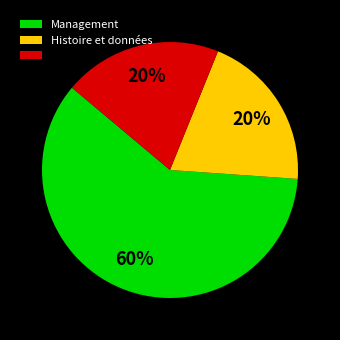

To the nearest percent, what is the difference between the largest and smallest slice percentages?

40%